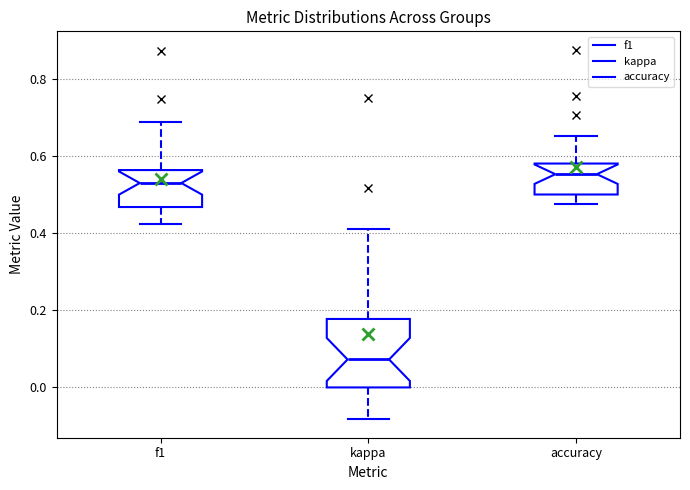

Reading left to right, transcribe this box plot: for each box, give where its median line is, the range the box spans, and where its two whiskers end, as read against the y-axis. The values are not printed on the chart, so give them approximately, as read against the axis.

f1: median 0.52, box 0.46 to 0.56, whiskers 0.42 to 0.68
kappa: median 0.08, box 0.00 to 0.18, whiskers -0.08 to 0.42
accuracy: median 0.56, box 0.50 to 0.58, whiskers 0.48 to 0.66